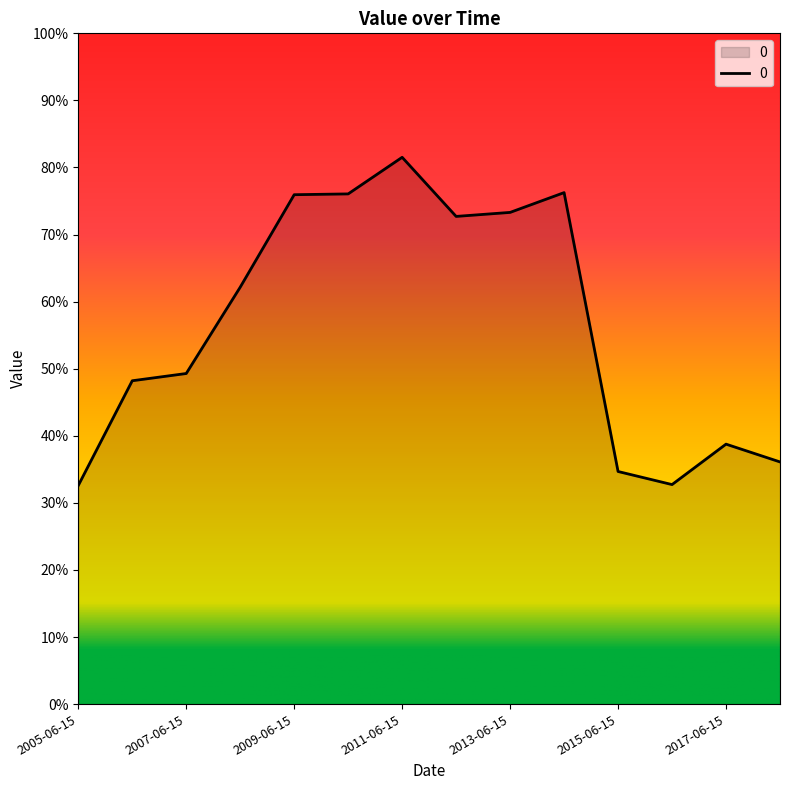

Rank the categories by value from lowest to highest.

2005-06-15, 2016-06-15, 2015-06-15, 2018-06-15, 2017-06-15, 2006-06-15, 2007-06-15, 2008-06-15, 2012-06-15, 2013-06-15, 2009-06-15, 2010-06-15, 2014-06-15, 2011-06-15